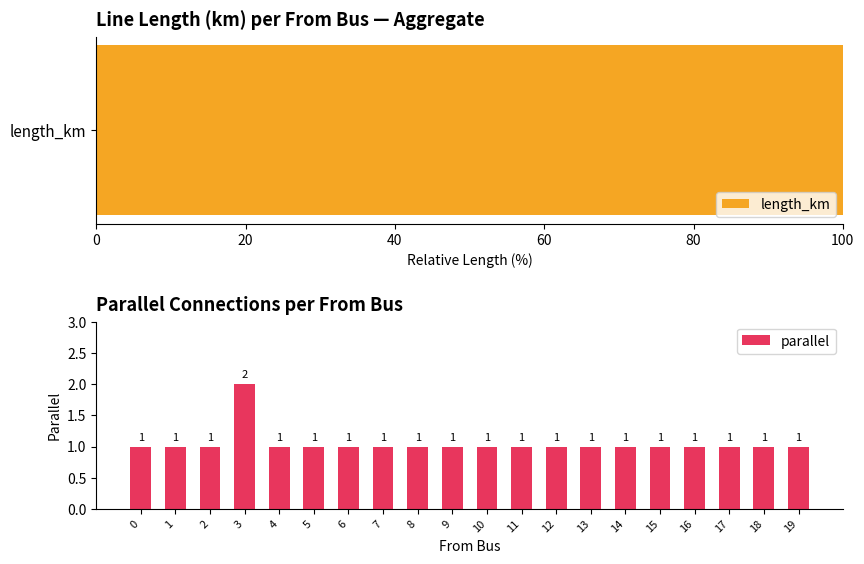

What is the smallest value displayed?

1